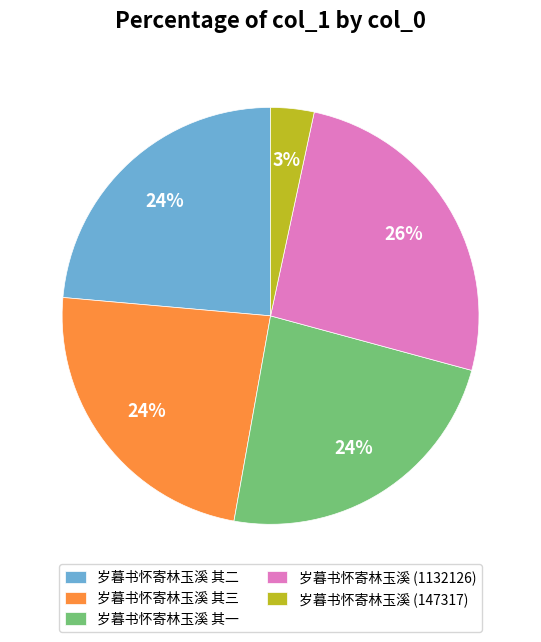

To the nearest percent, what is the difference between the 岁暮书怀寄林玉溪 (1132126) and 岁暮书怀寄林玉溪 其一 slice percentages?

2%